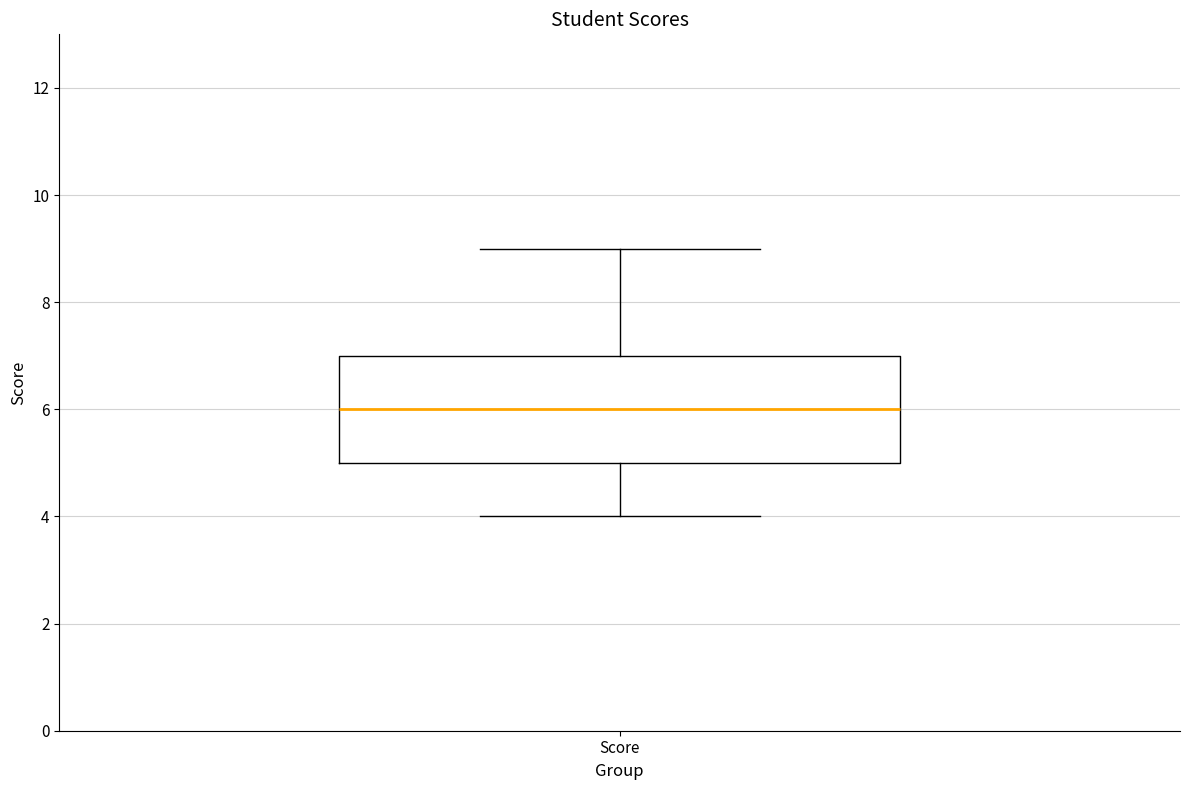

Where is the upper edge of the box for Score on the y-axis? The values are not printed on the chart, so give them approximately, as read against the axis.

7